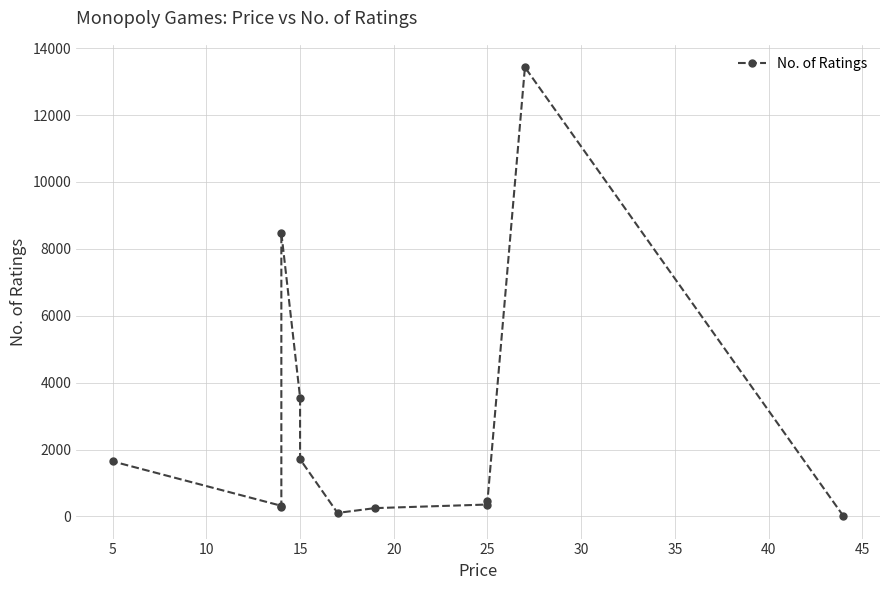

How many interior local peaks (higher than both neighbors) does the data have?

2